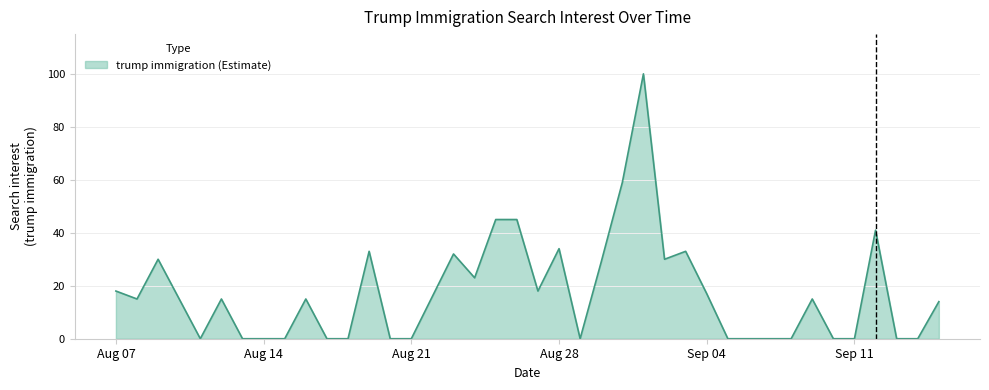

What is the difference between the maximum and minimum values?

100